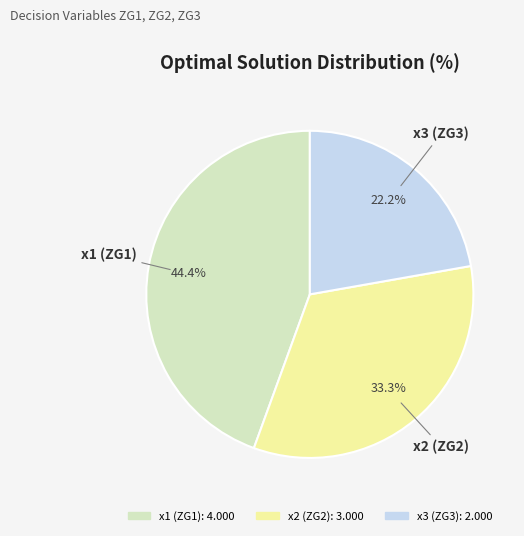

To the nearest percent, what is the average slice percentage?

33%